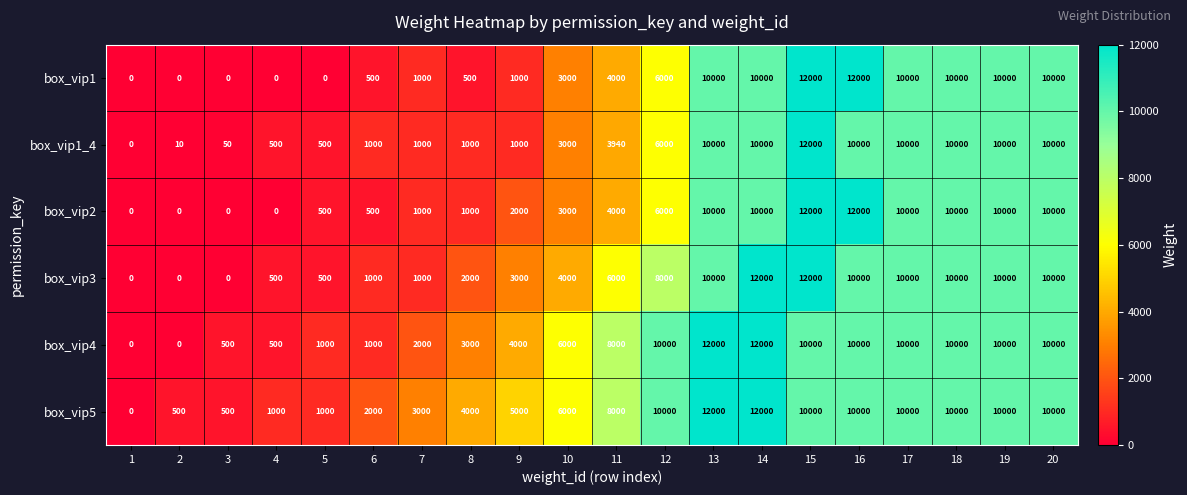

What is the difference between the second highest and minimum values in the box_vip5 series?

12000